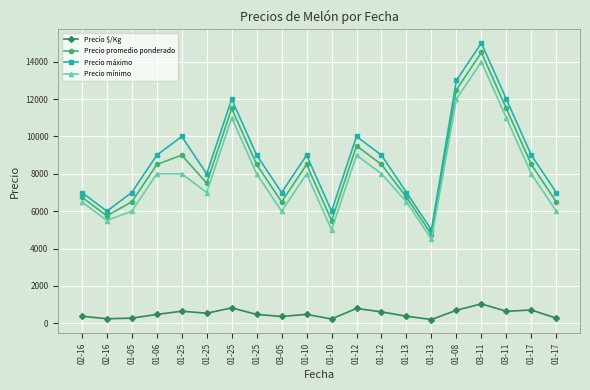

What are all the series names shown in the legend?

Precio $/Kg, Precio promedio ponderado, Precio máximo, Precio mínimo